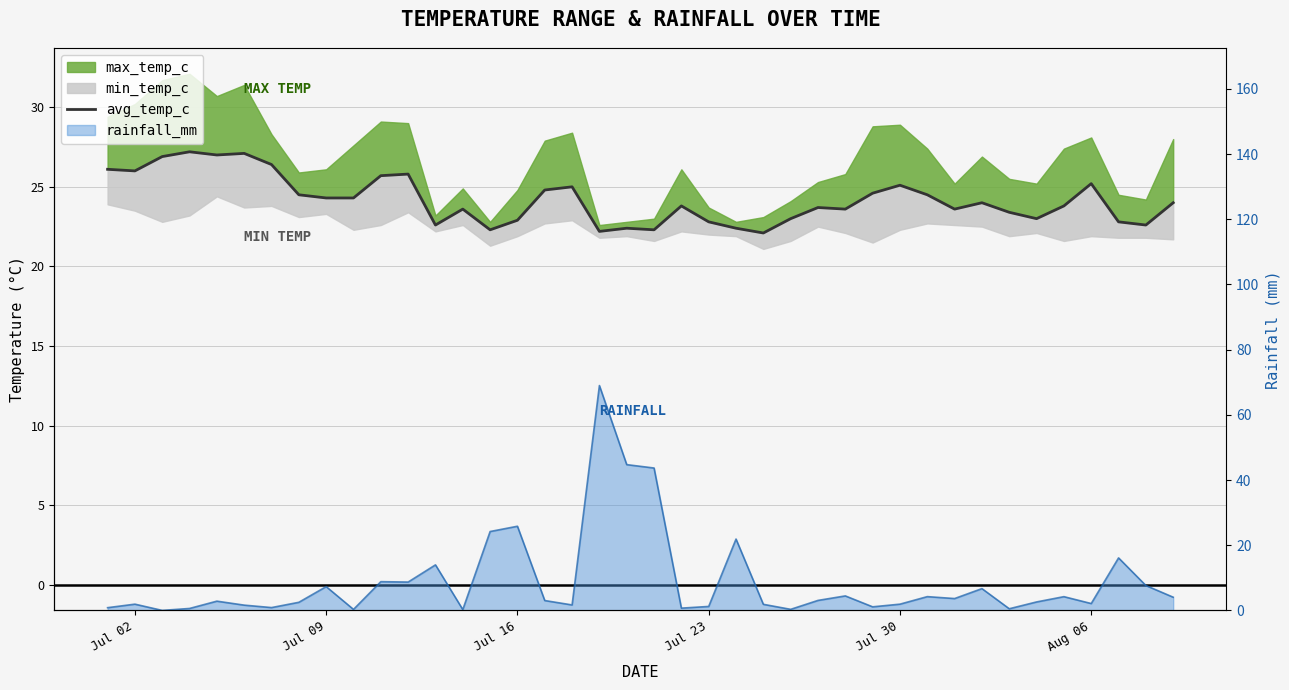

How many lines are shown in the chart?

1